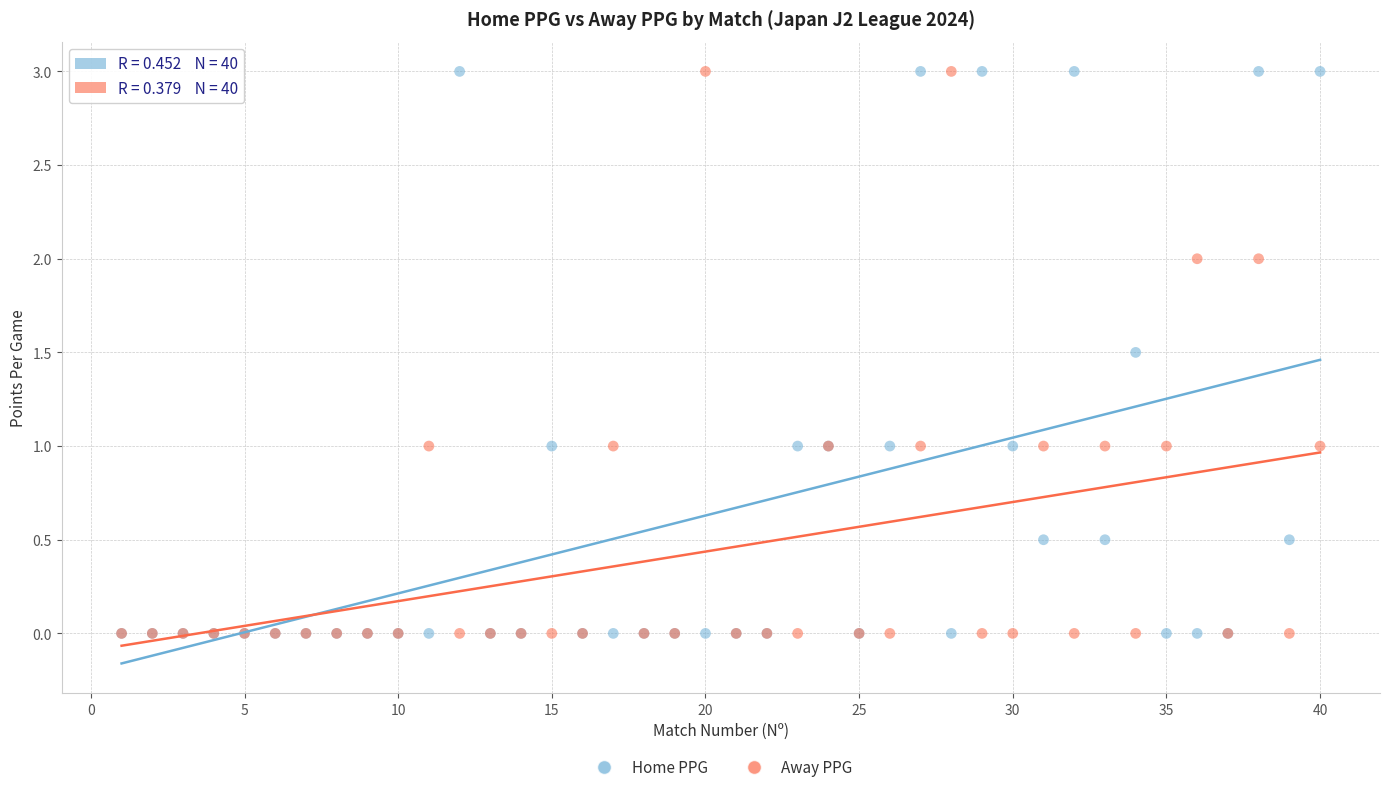

What are all the series names shown in the legend?

Home PPG, Away PPG